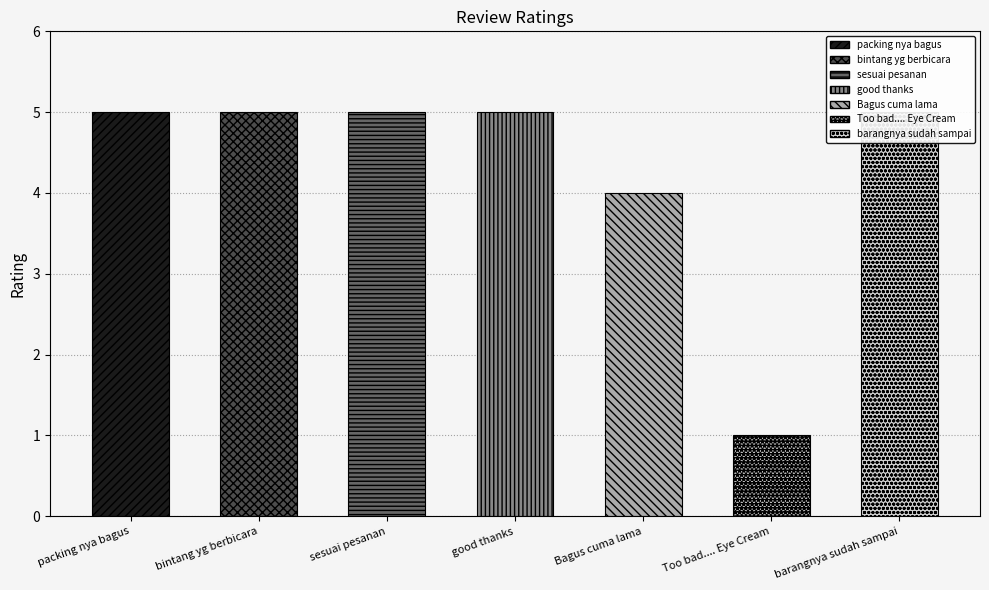

Rank the categories by value from lowest to highest.

Too bad.... Eye Cream, Bagus cuma lama, packing nya bagus, bintang yg berbicara, sesuai pesanan, good thanks, barangnya sudah sampai